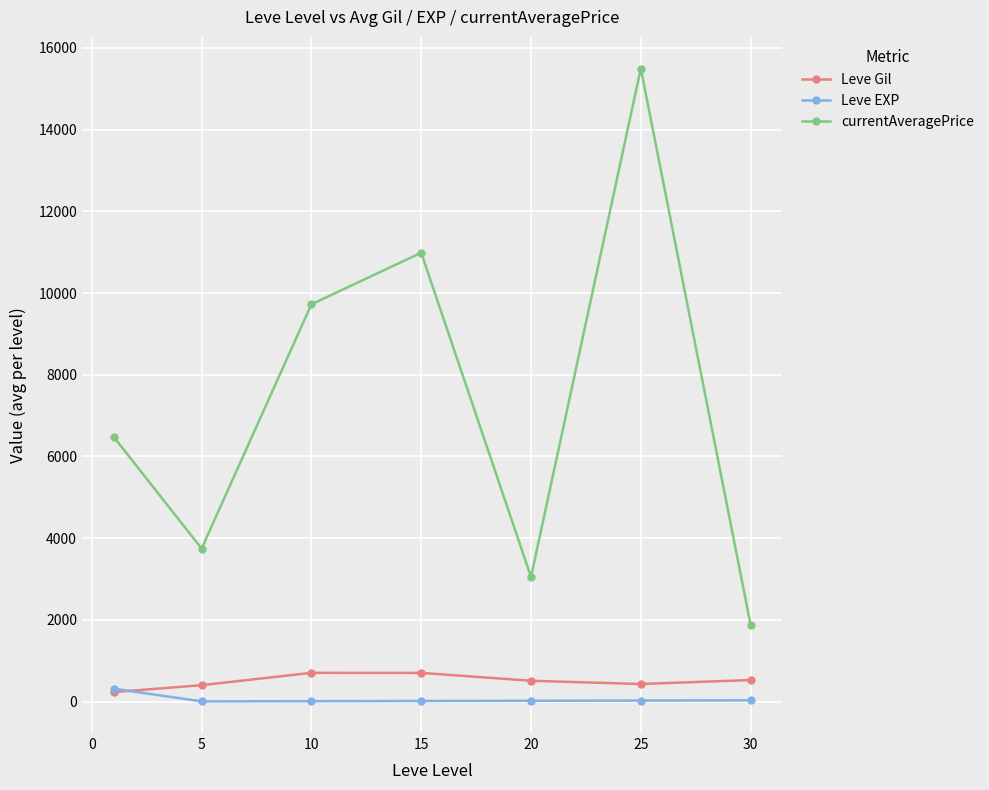

What is the value of the Leve Gil point at the 5th from the left?

510.0